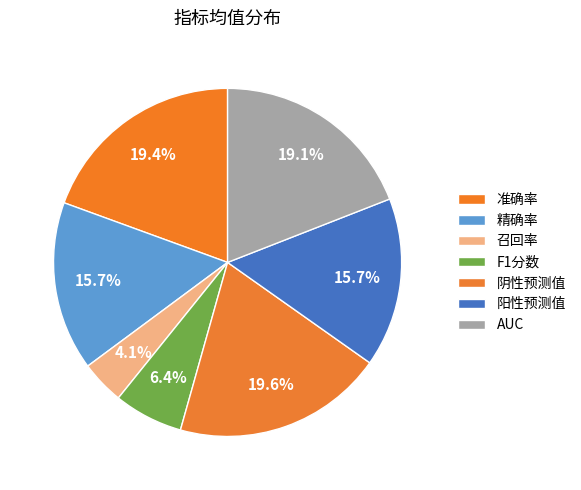

How many segments does this pie chart have?

7